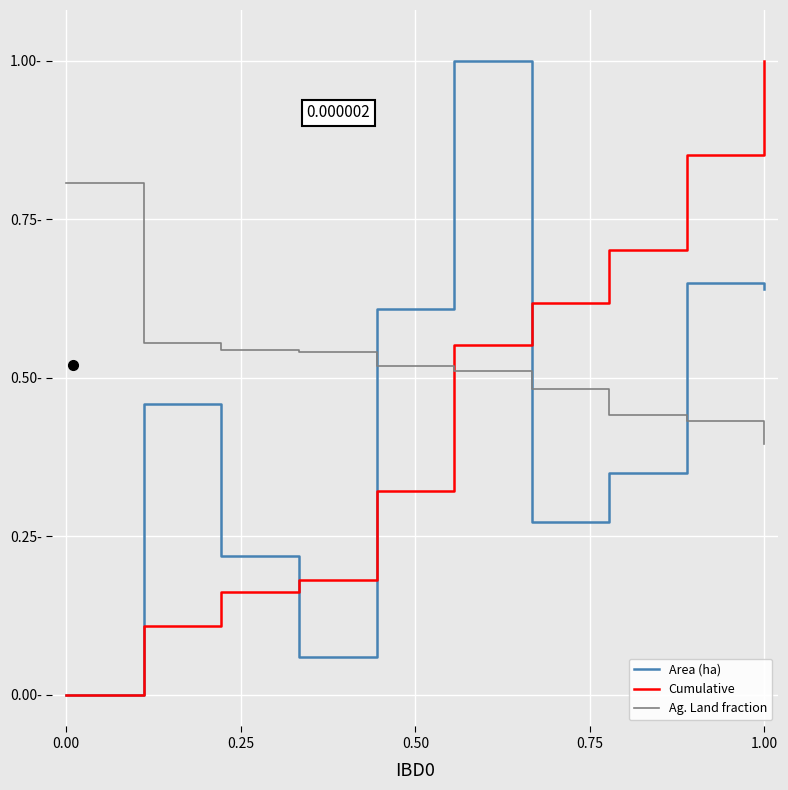

List the series in order of their overall mean, lowest first.

Area (ha), Cumulative, Ag. Land fraction